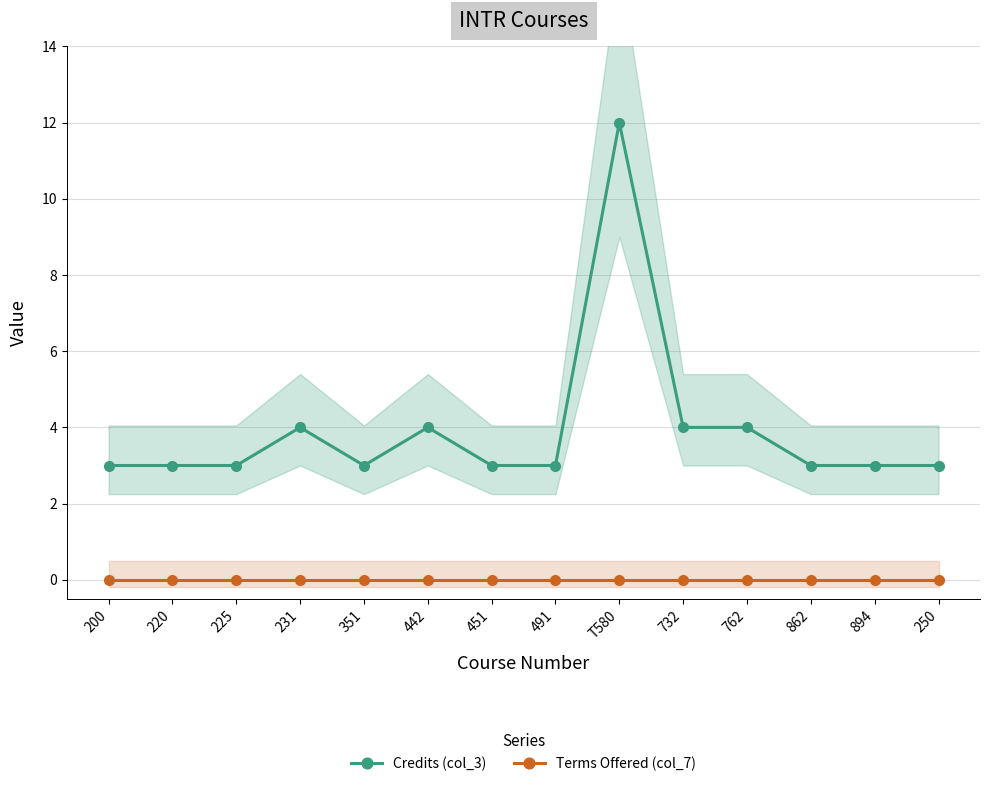

Count the number of categories in the chart.

14